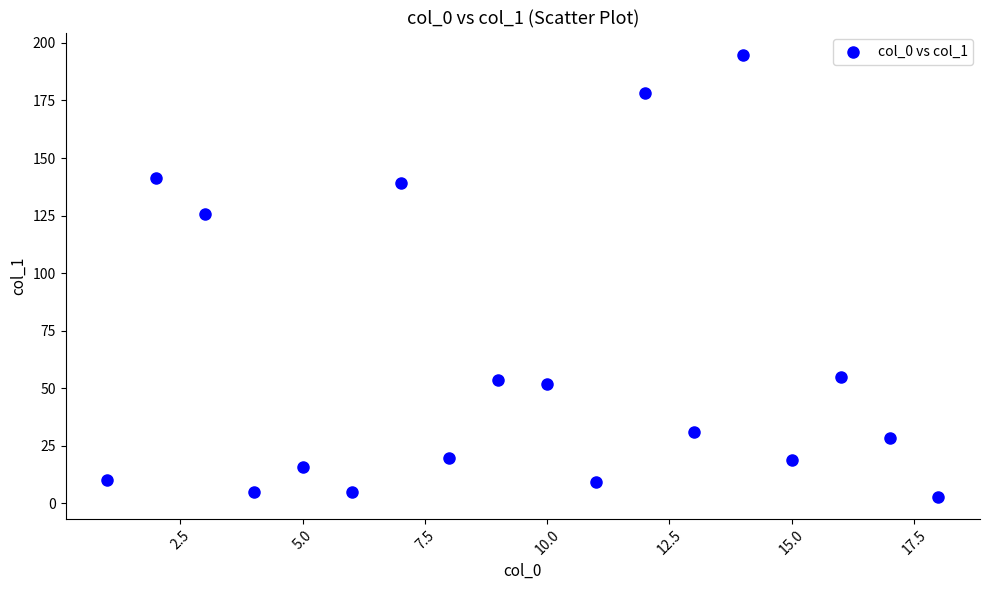

What Y value in the scatter plot is closest to 98?

125.9